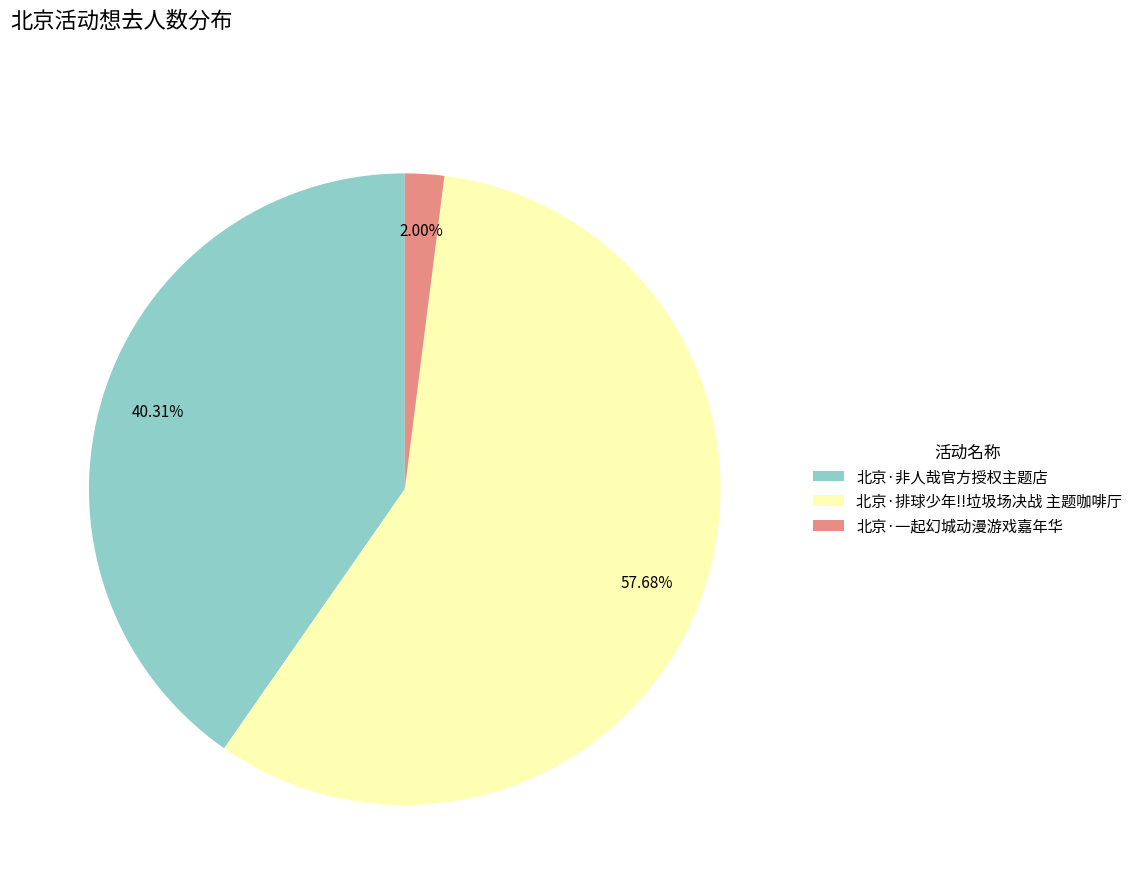

To the nearest percent, what percentage of the pie is 北京·排球少年!!垃圾场决战 主题咖啡厅?

58%